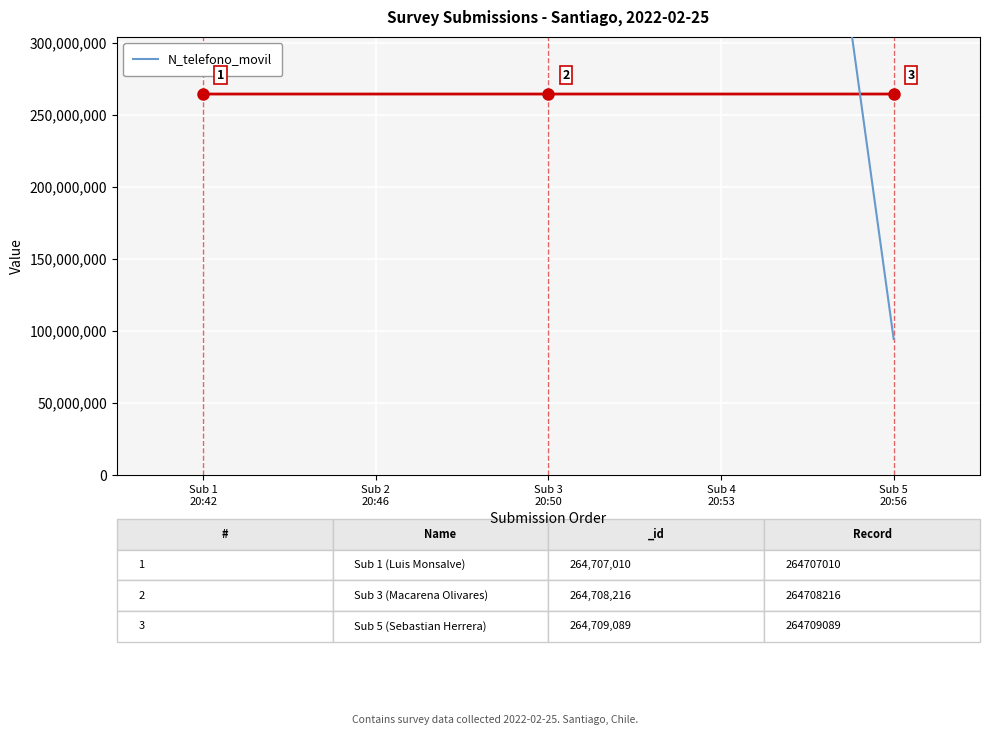

Is this an area chart (filled region under the line)?

No